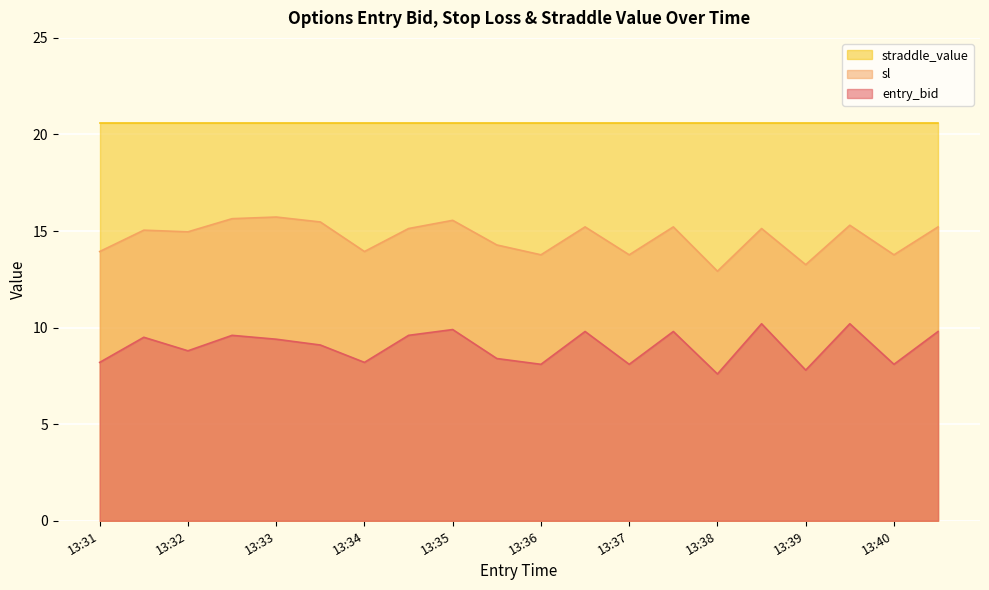

Rank the series by their average value, from highest to lowest.

straddle_value, sl, entry_bid